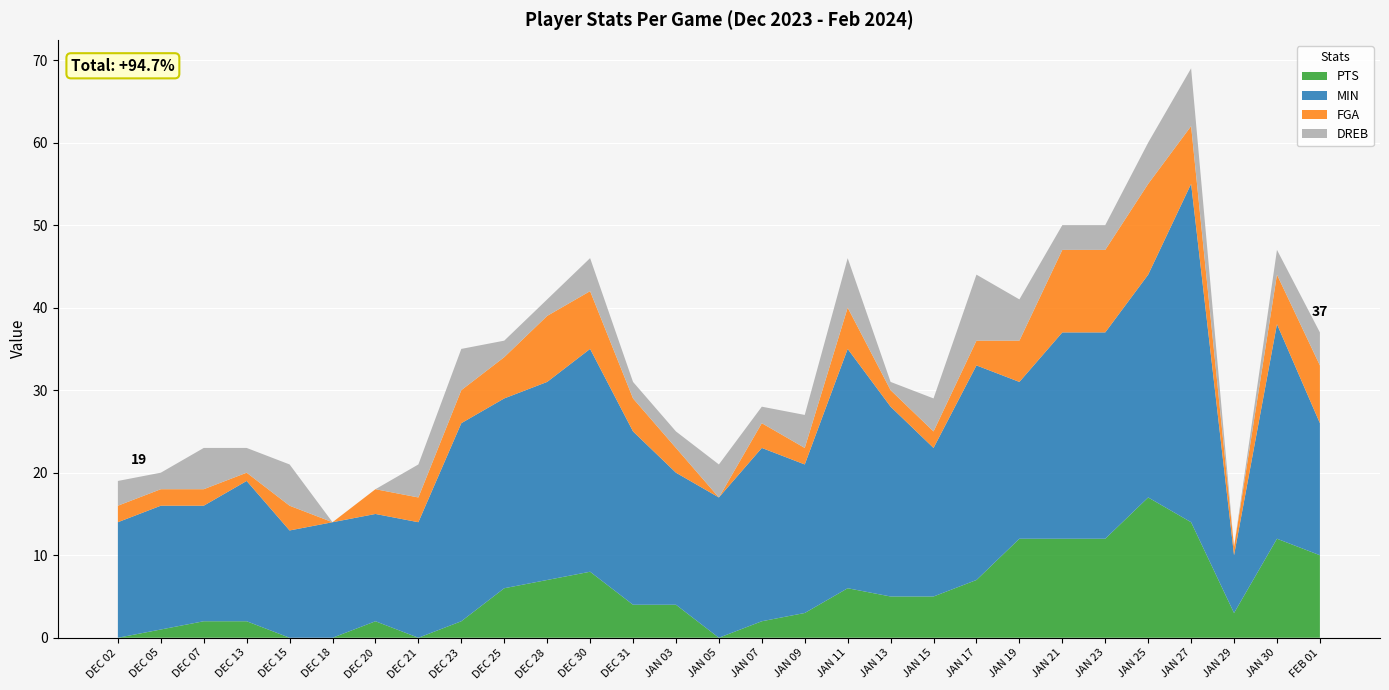

Reading left to right, what are all the values shown in this chart?

PTS: 0	1	2	2	0	0	2	0	2	6	7	8	4	4	0	2	3	6	5	5	7	12	12	12	17	14	3	12	10
MIN: 14	15	14	17	13	14	13	14	24	23	24	27	21	16	17	21	18	29	23	18	26	19	25	25	27	41	7	26	16
FGA: 2	2	2	1	3	0	3	3	4	5	8	7	4	3	0	3	2	5	2	2	3	5	10	10	11	7	1	6	7
DREB: 3	2	5	3	5	0	0	4	5	2	2	4	2	2	4	2	4	6	1	4	8	5	3	3	5	7	0	3	4